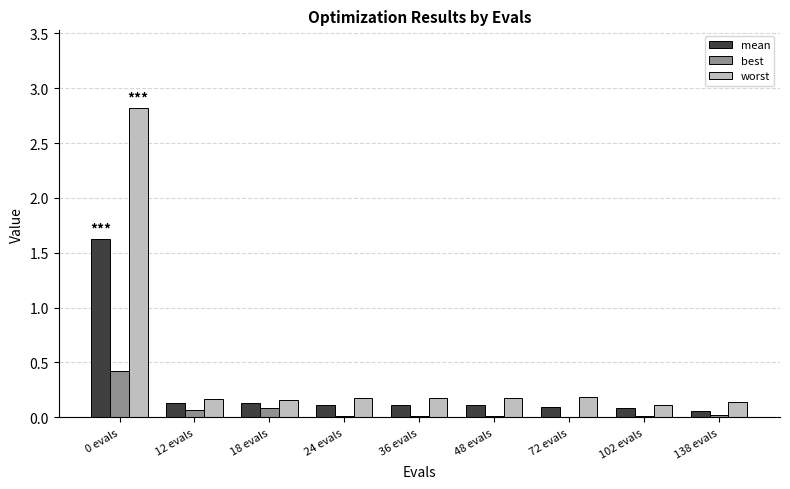

What is the total value across all series at 0 evals?

4.9